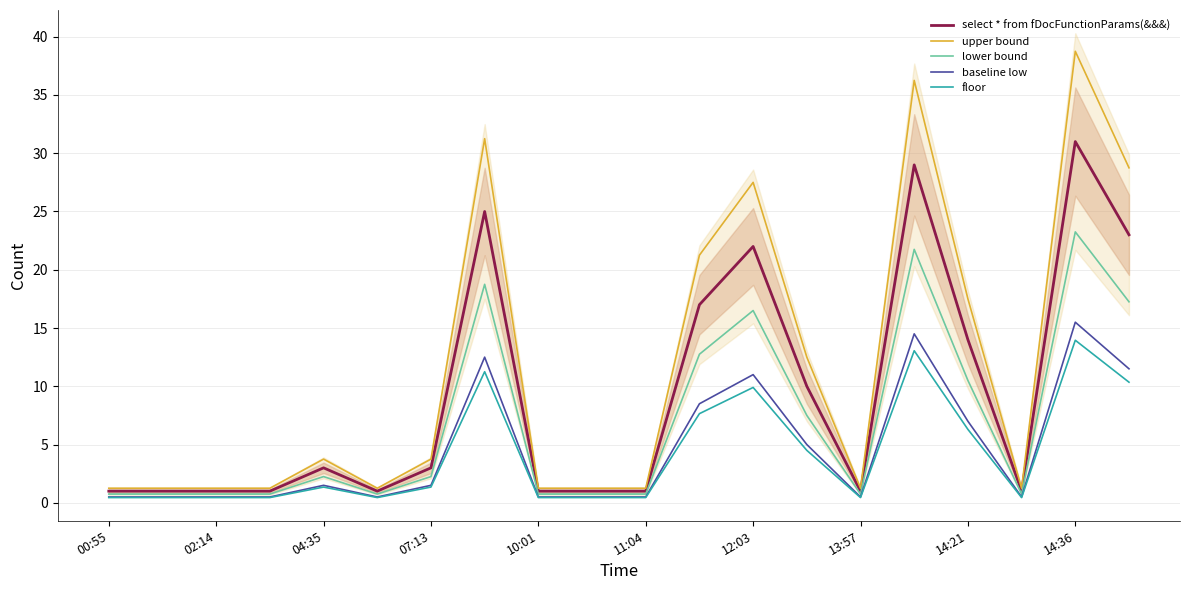

Is it true that lower bound equals 16.0 at 14:21?

False